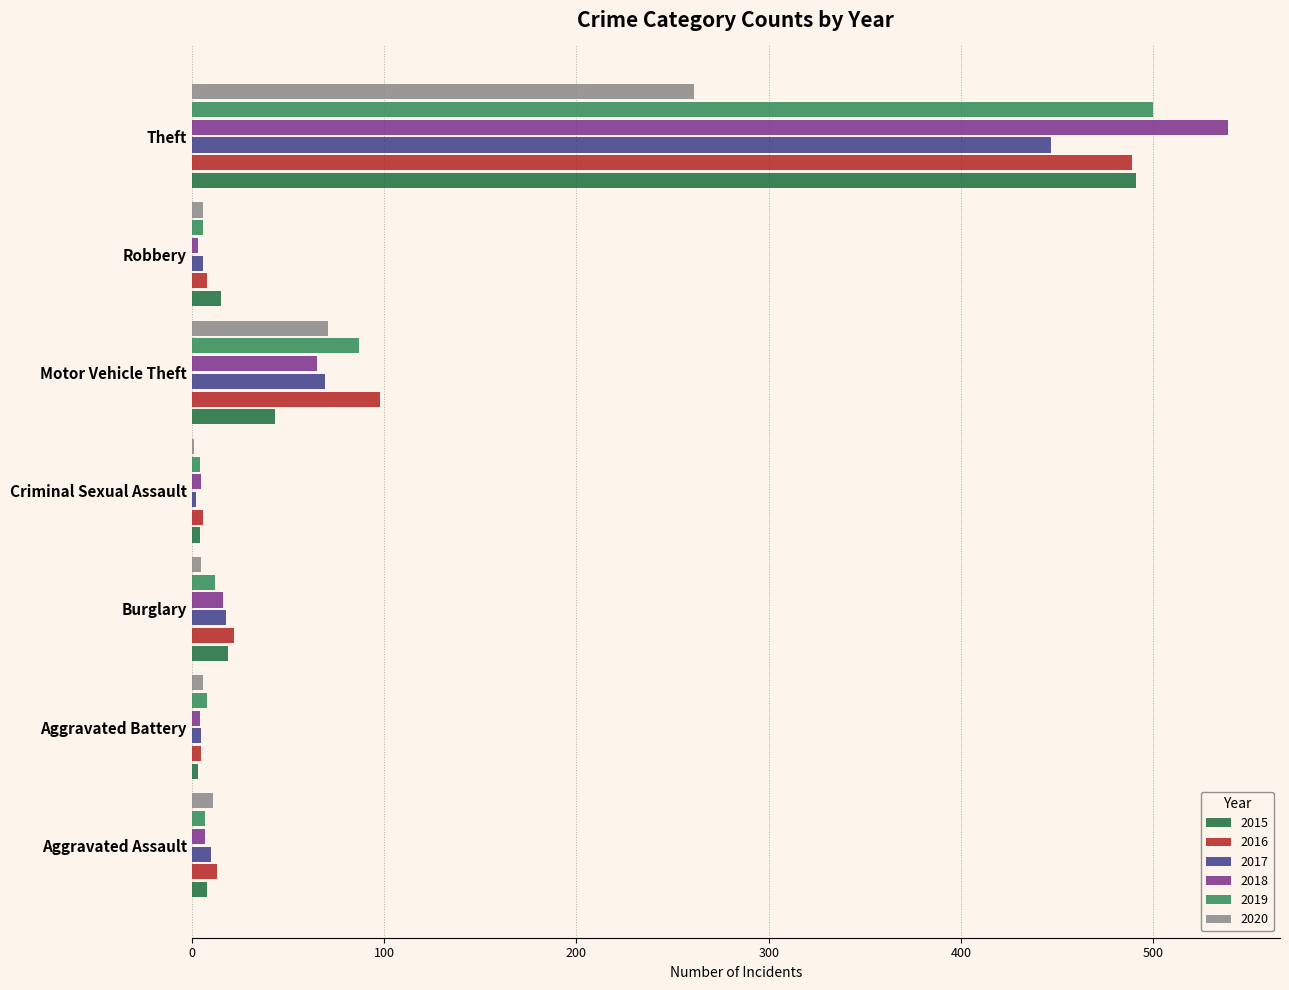

What are all the series names shown in the legend?

2015, 2016, 2017, 2018, 2019, 2020